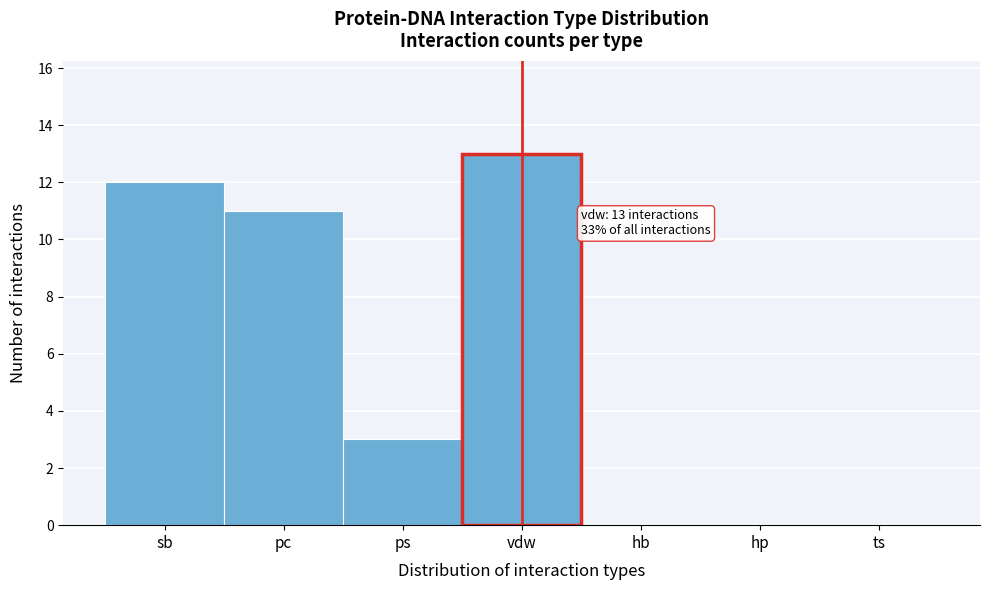

Reading left to right, extract all data points from this chart.

sb=12	pc=11	ps=3	vdw=13	hb=0	hp=0	ts=0